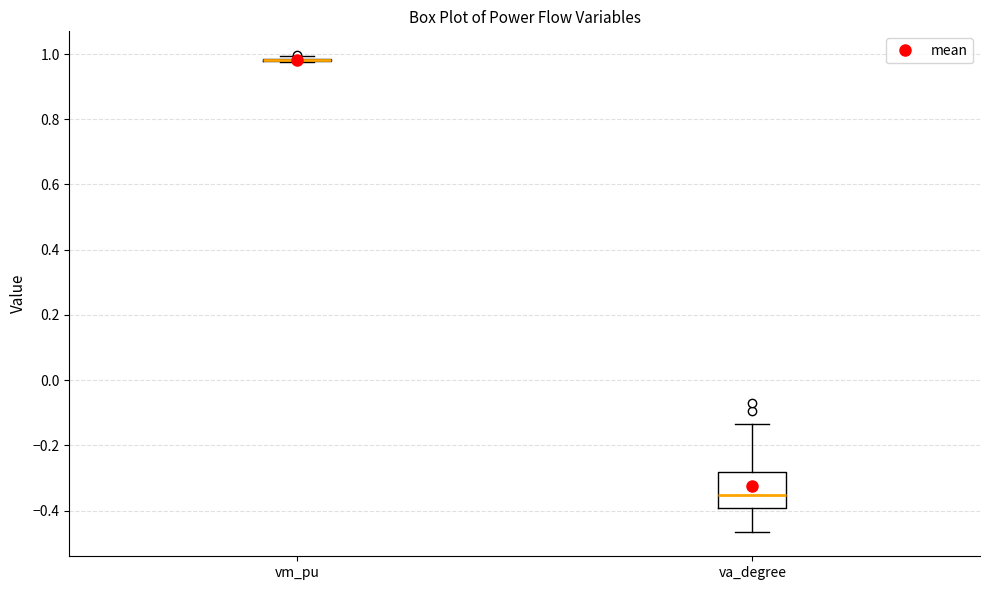

Reading left to right, read every box against the y-axis: the position of its median line, the range the box covers, and the ends of its whiskers. The values are not printed on the chart, so give them approximately, as read against the axis.

vm_pu: box collapsed to a line at 0.98, whiskers 0.98 to 1.00
va_degree: median -0.36, box -0.40 to -0.28, whiskers -0.46 to -0.14